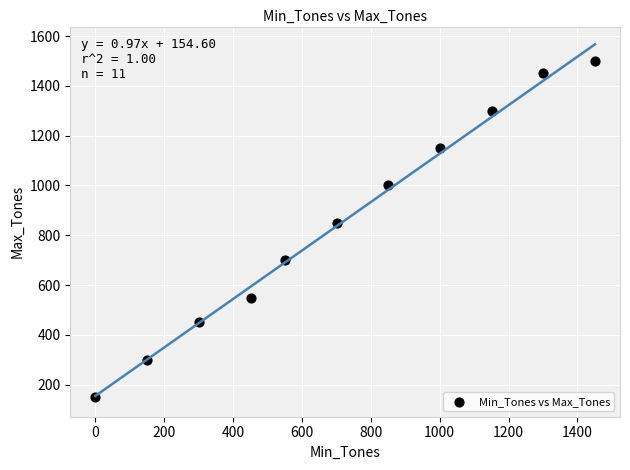

What Y value in the scatter plot is closest to 825?

850